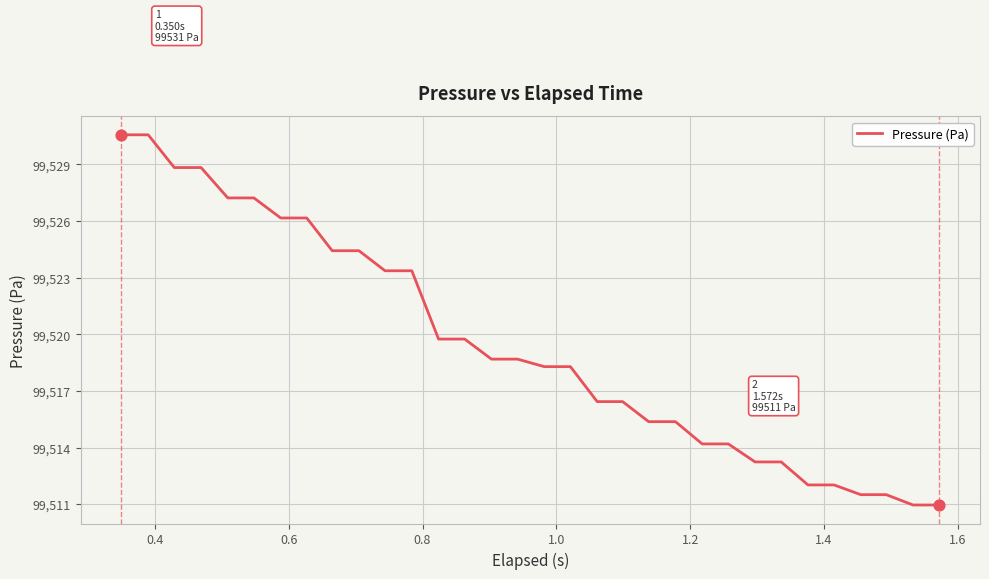

What is the maximum value shown in the chart?

99530.6